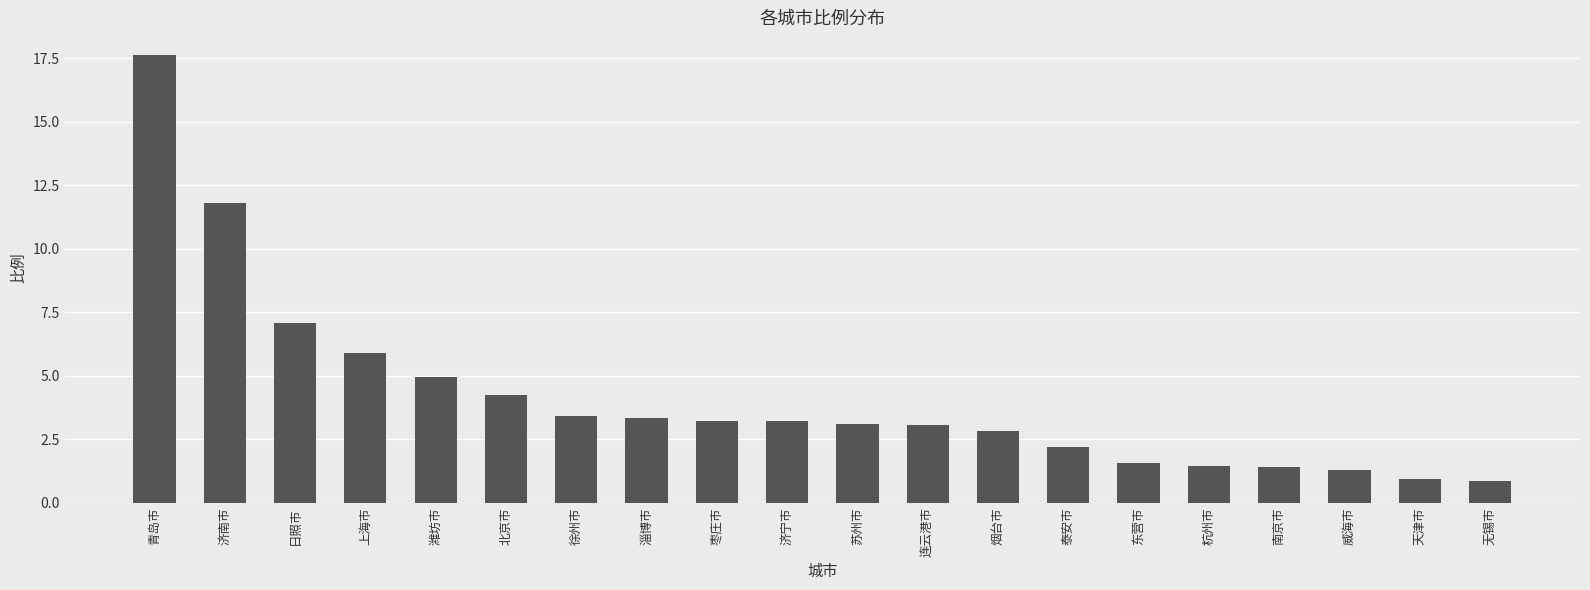

What is the difference between the maximum and minimum values?

16.8